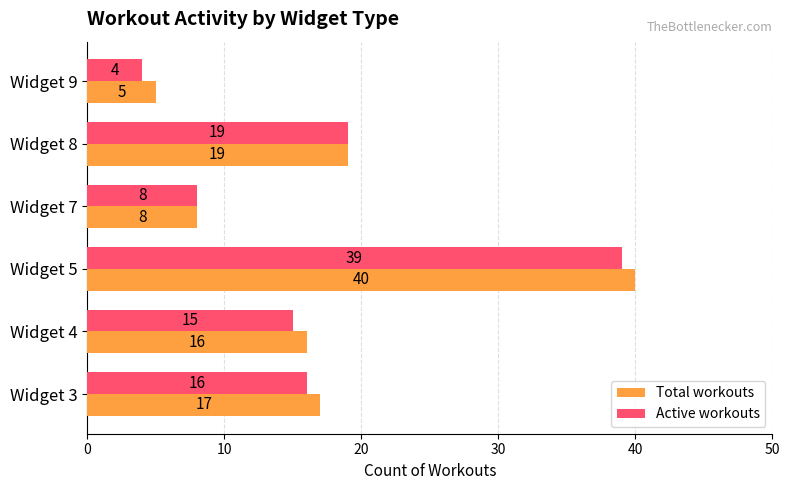

At which label does Active workouts reach its minimum?

Widget 9